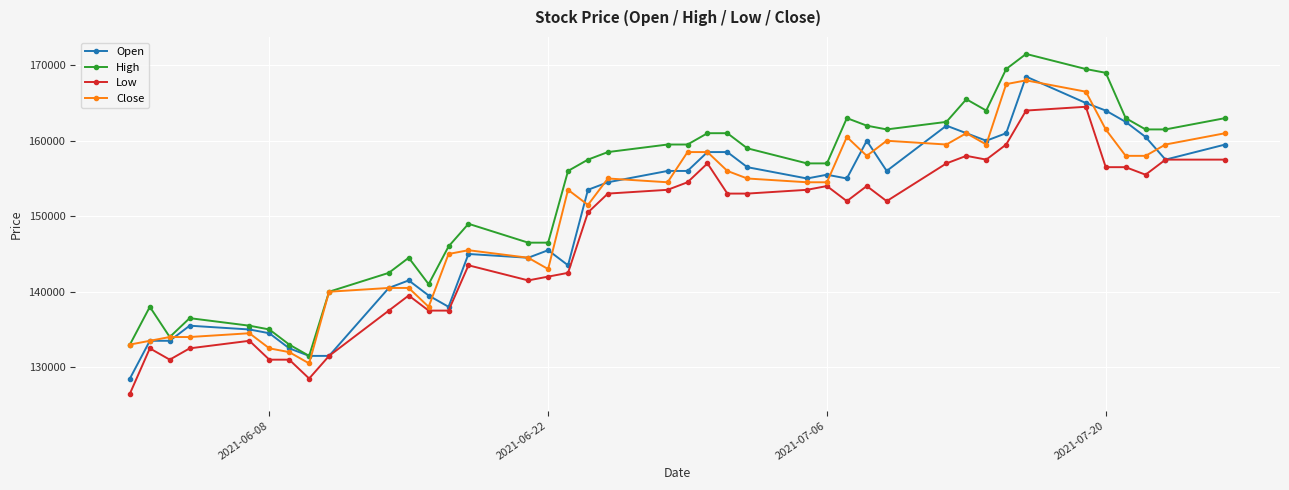

What is the greatest value displayed?

171500